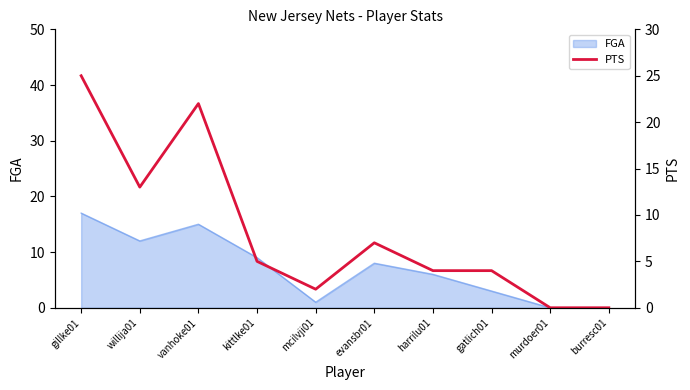

What is the label of the 7th point from the right?

kittlke01